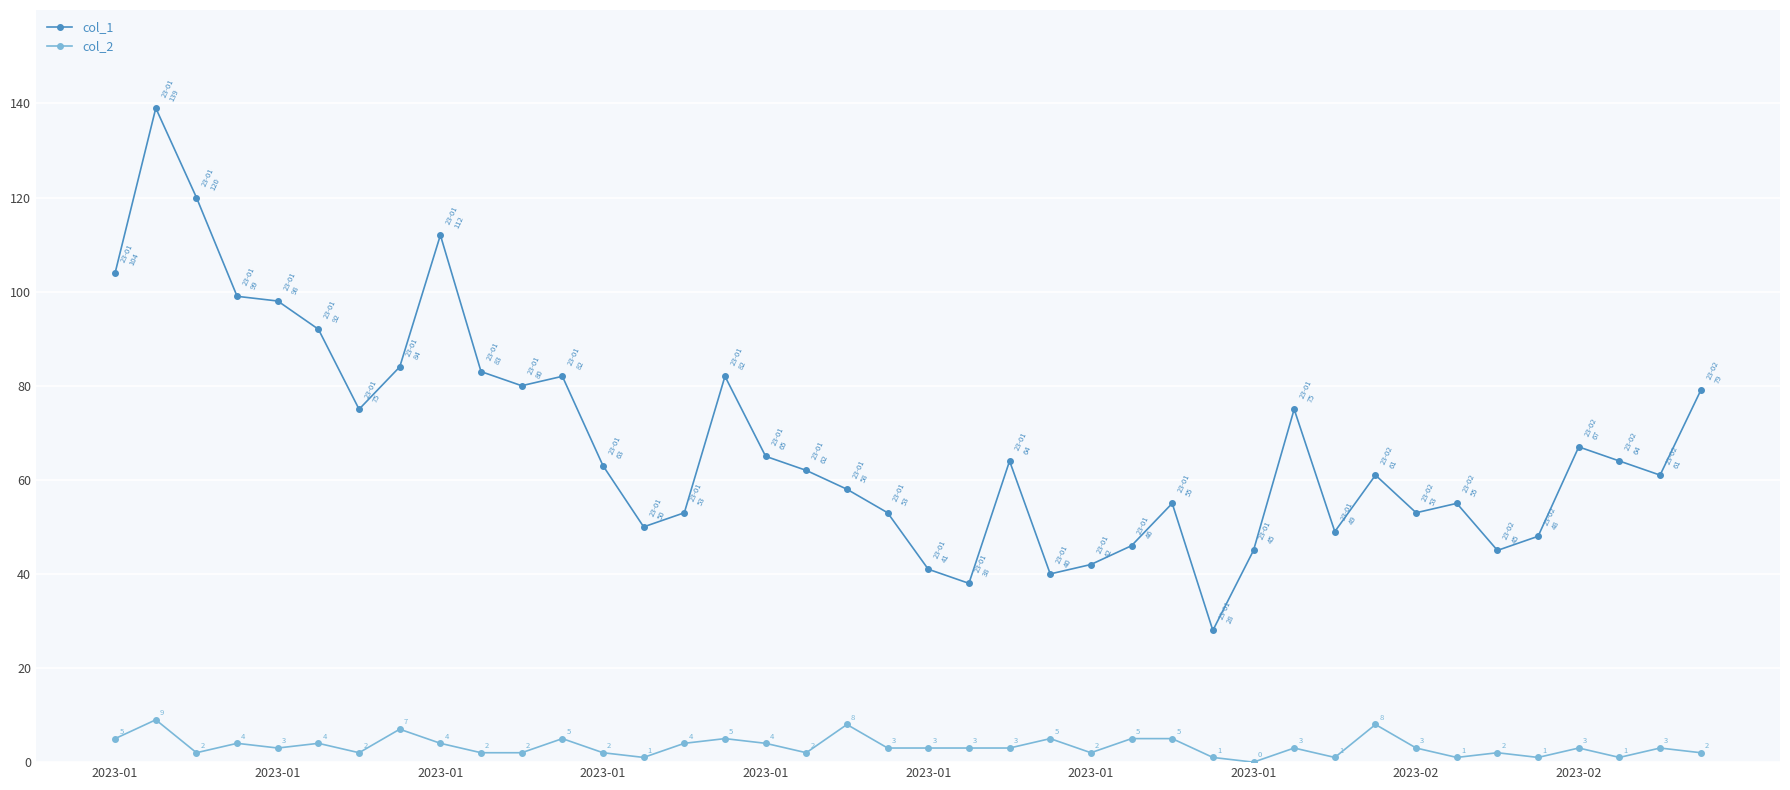

What is the value of the col_2 point at the 28th from the left?

1